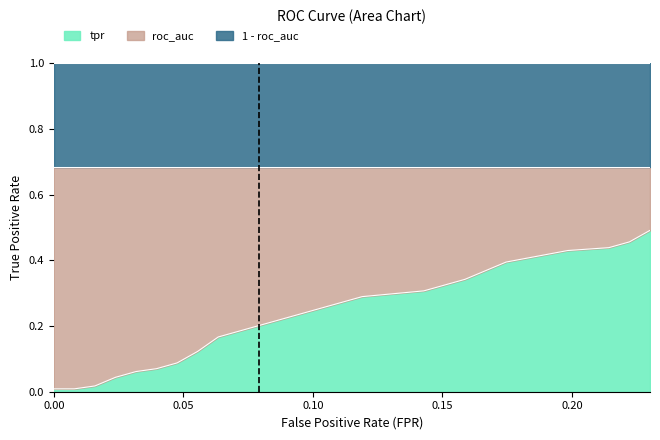

Between 20 and 16, which is larger?

20